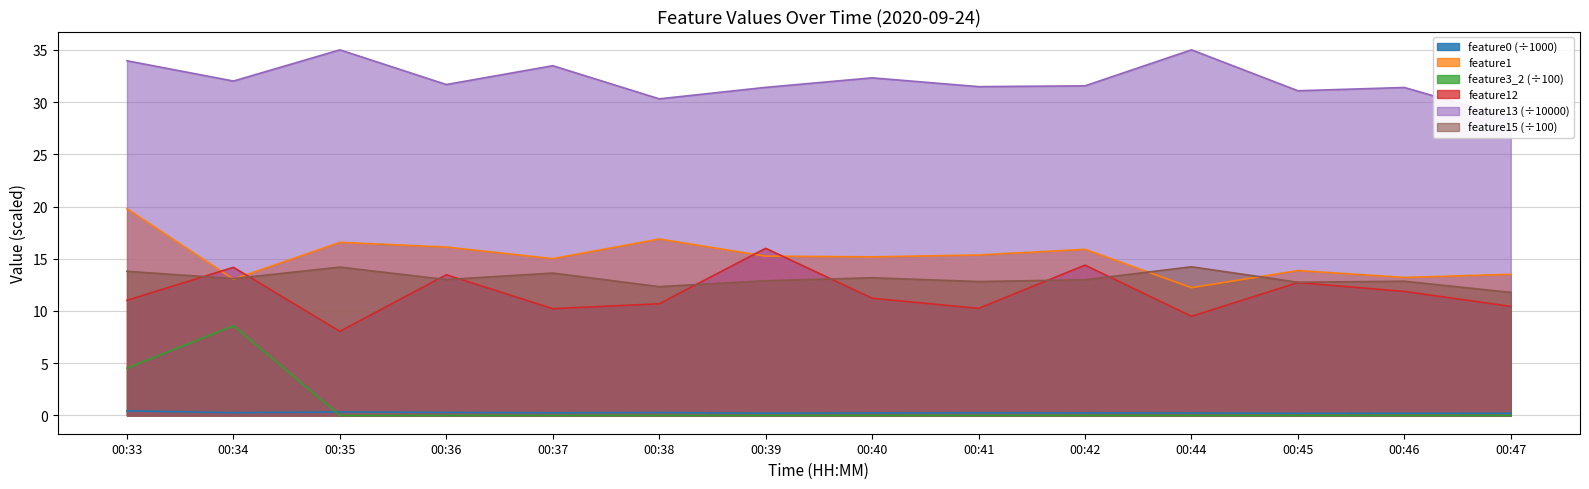

Reading right to left, what are all the values shown in this chart?

feature0: 0.2	0.2	0.2	0.2	0.2	0.3	0.2	0.2	0.3	0.3	0.3	0.3	0.3	0.4
feature1: 13.5	13.2	13.9	12.2	15.9	15.4	15.2	15.2	16.9	15.0	16.1	16.6	13.0	19.8
feature3_2: 0.0	0.0	0.0	0.0	0.0	0.0	0.0	0.0	0.0	0.0	0.0	0.0	8.6	4.5
feature12: 10.4	11.9	12.7	9.5	14.4	10.2	11.2	16.0	10.7	10.2	13.5	8.1	14.2	11.0
feature13: 28.5	31.4	31.1	35.0	31.6	31.5	32.3	31.4	30.3	33.5	31.7	35.0	32.0	34.0
feature15: 11.8	12.8	12.8	14.2	13.0	12.8	13.2	12.9	12.3	13.6	13.0	14.2	13.1	13.8